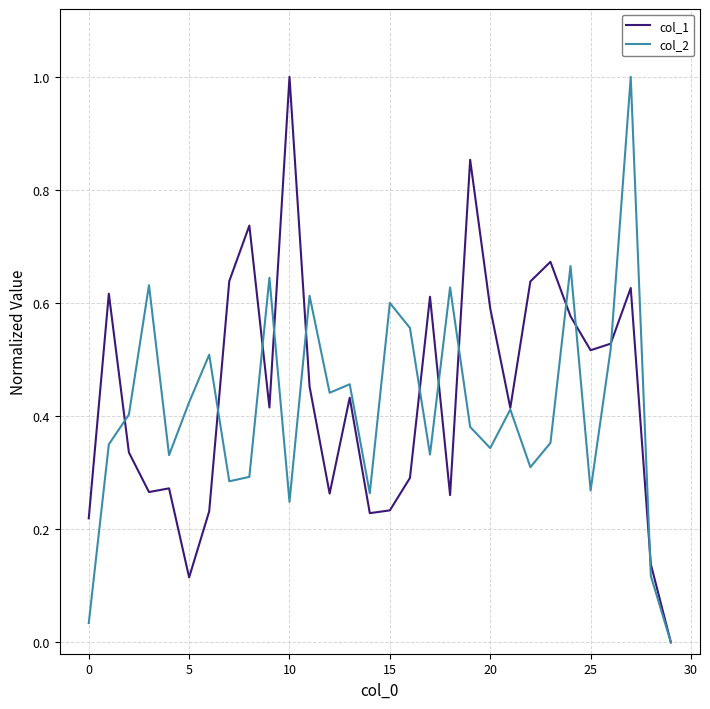

What is the maximum value for col_2?

1.0